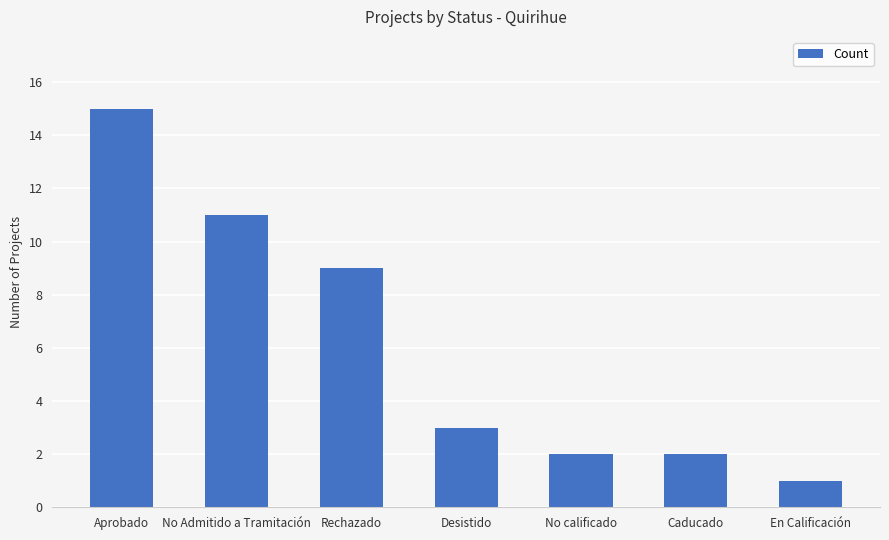

Approximately how many times larger is the value at Rechazado compared to No Admitido a Tramitación?

0.8